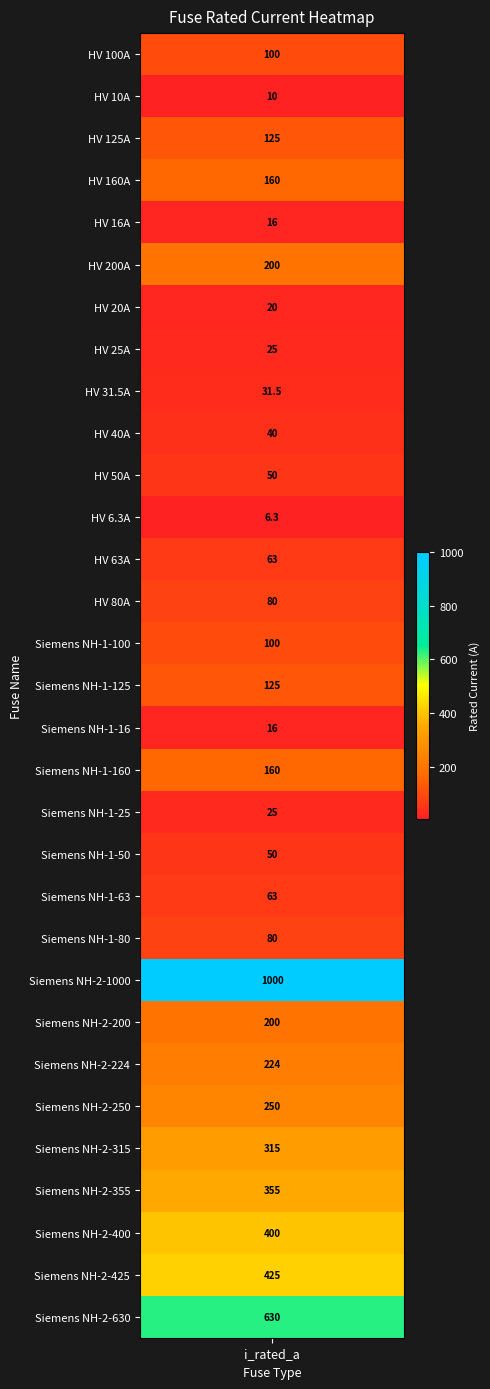

Where is the data nearest to the value 503?

Siemens NH-2-425